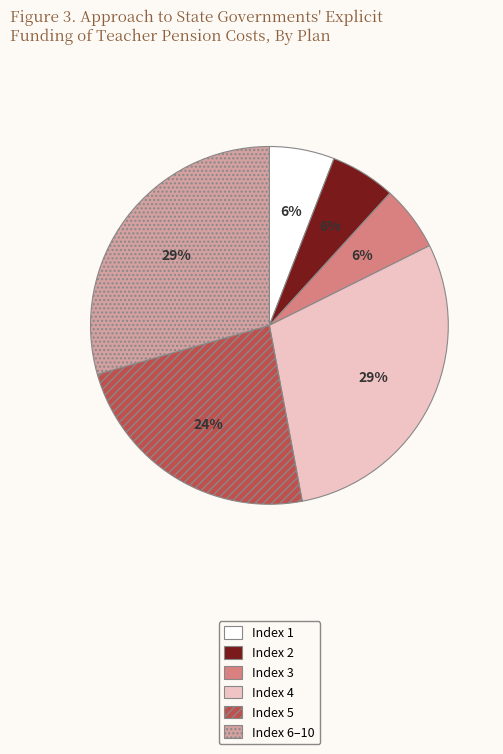

Do Index 6–10 and Index 1 together represent more than half of the pie?

No